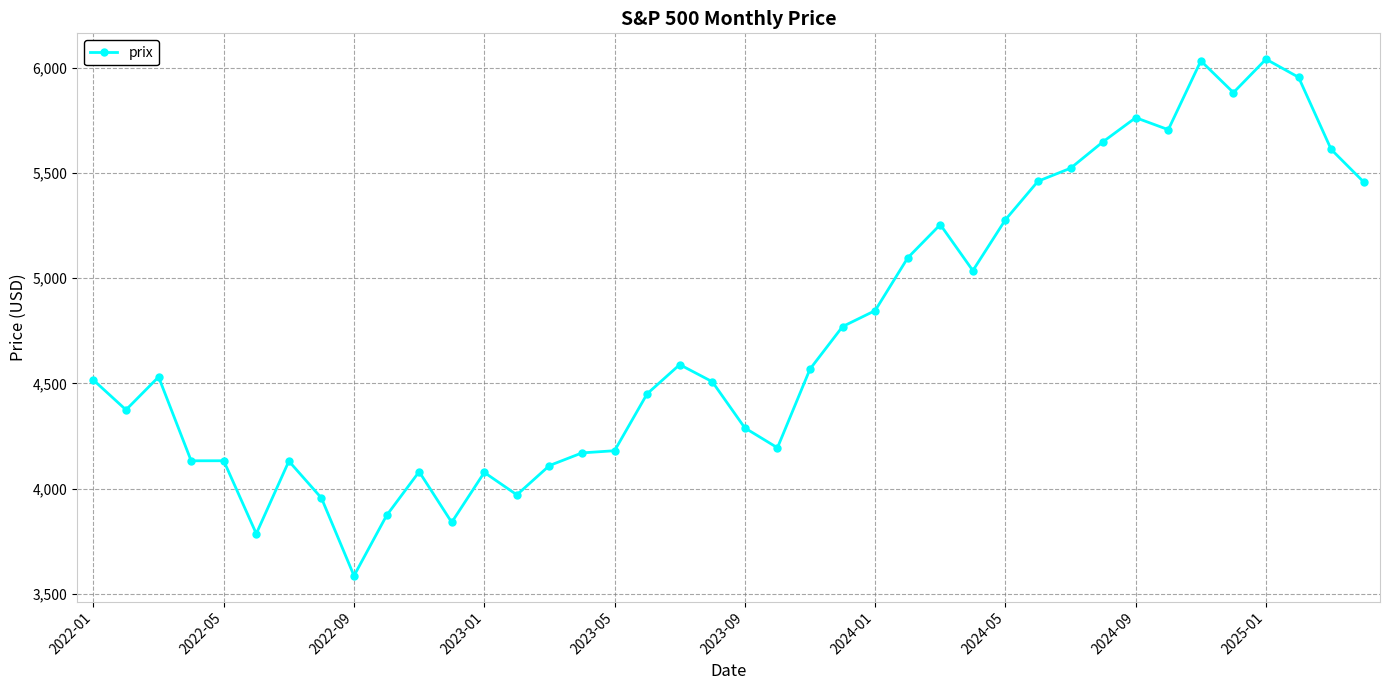

True or false: the data has more than 0 interior local peaks.

True